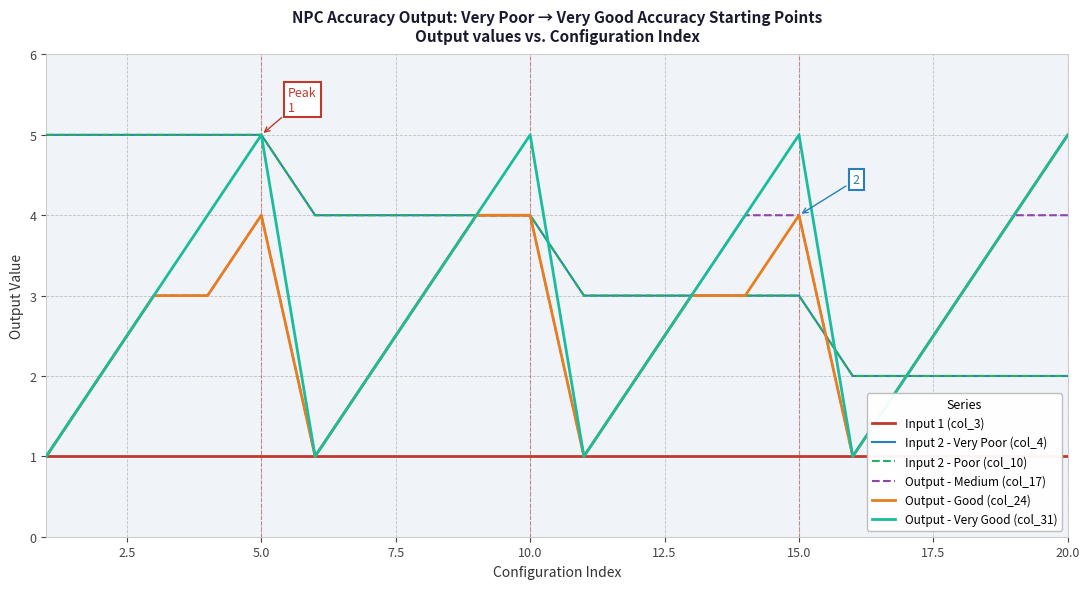

How many lines are shown in the chart?

6